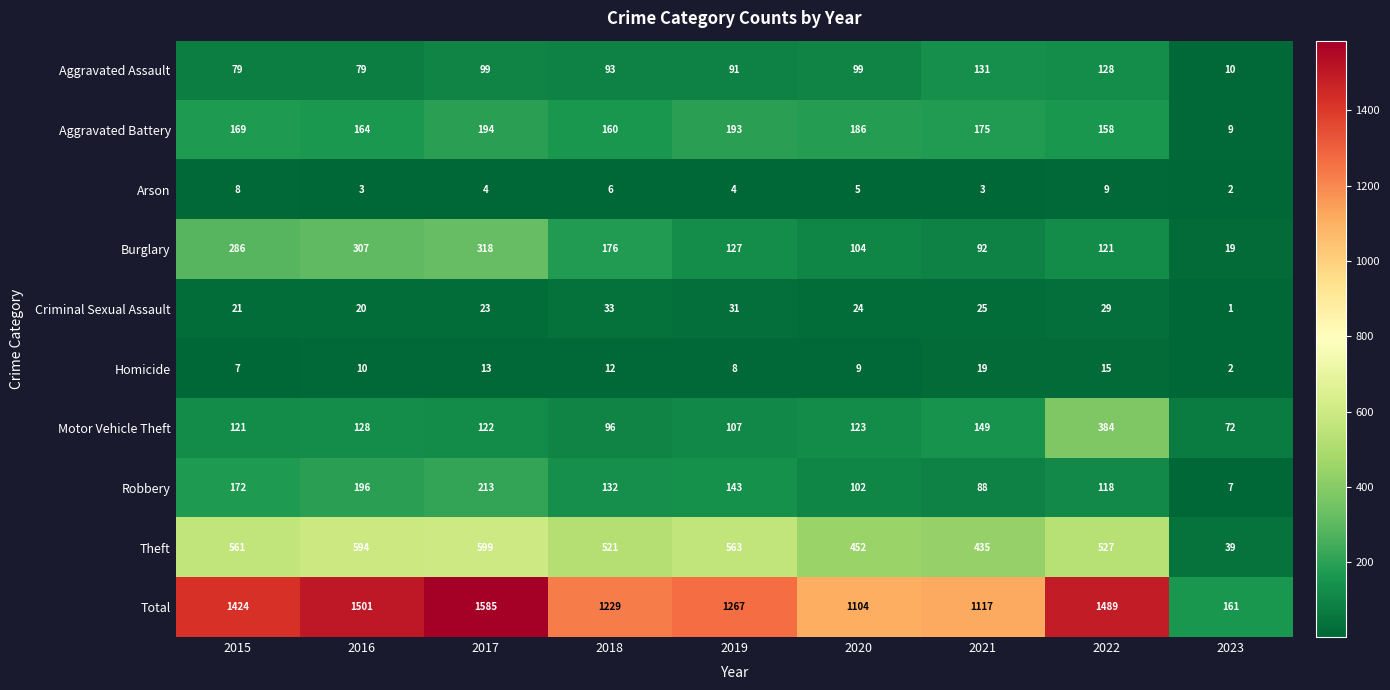

Which series has the largest range (max minus min)?

Total